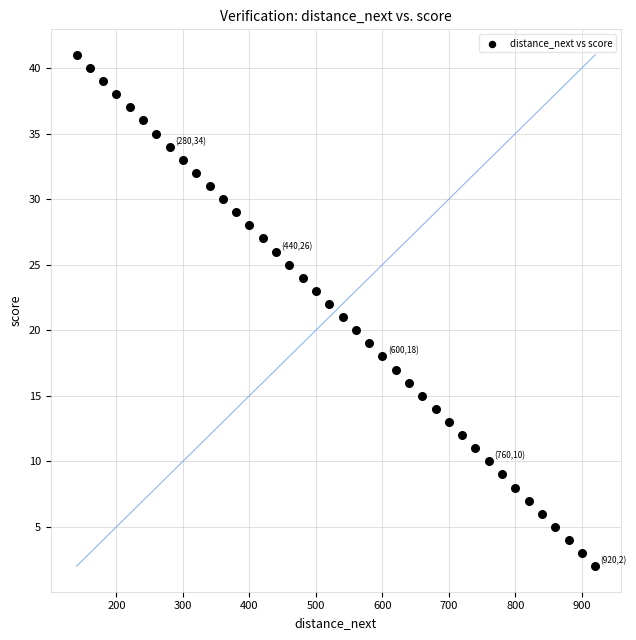

What is the range of X values (max minus min)?

780